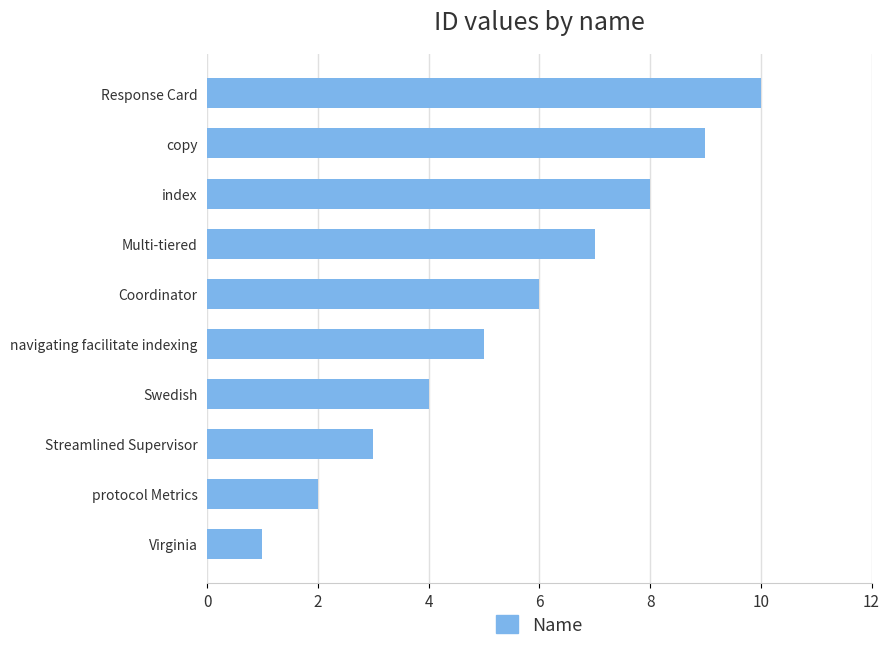

List the labels in order of value, largest first.

Response Card, copy, index, Multi-tiered, Coordinator, navigating facilitate indexing, Swedish, Streamlined Supervisor, protocol Metrics, Virginia